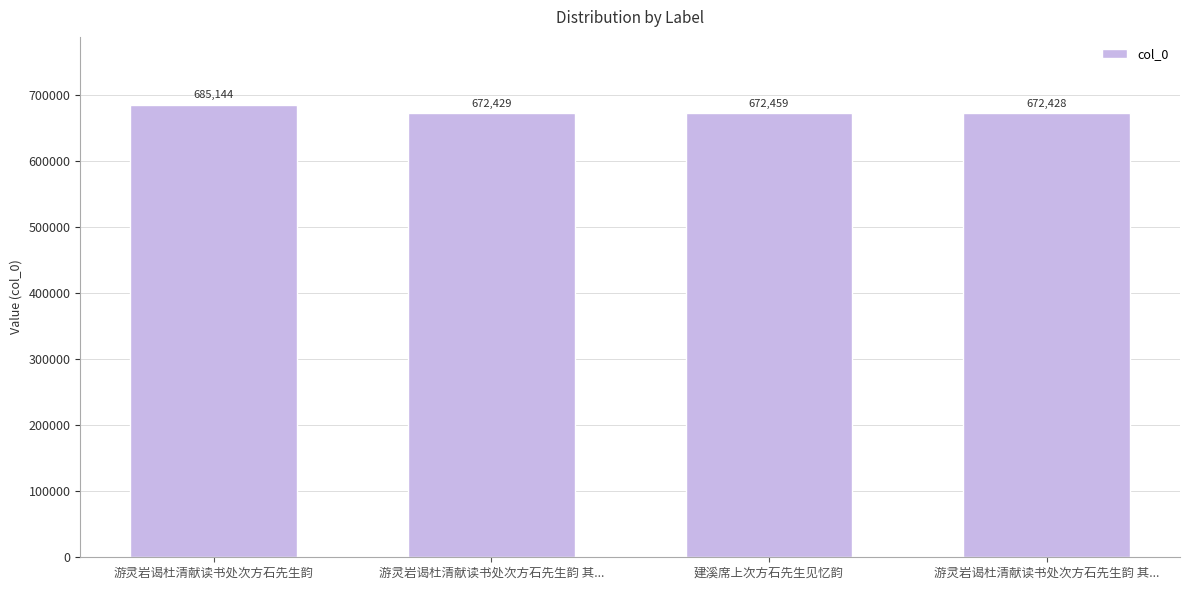

What is the ratio of the value at 游灵岩谒杜清献读书处次方石先生韵 to the value at 建溪席上次方石先生见忆韵?

1.0